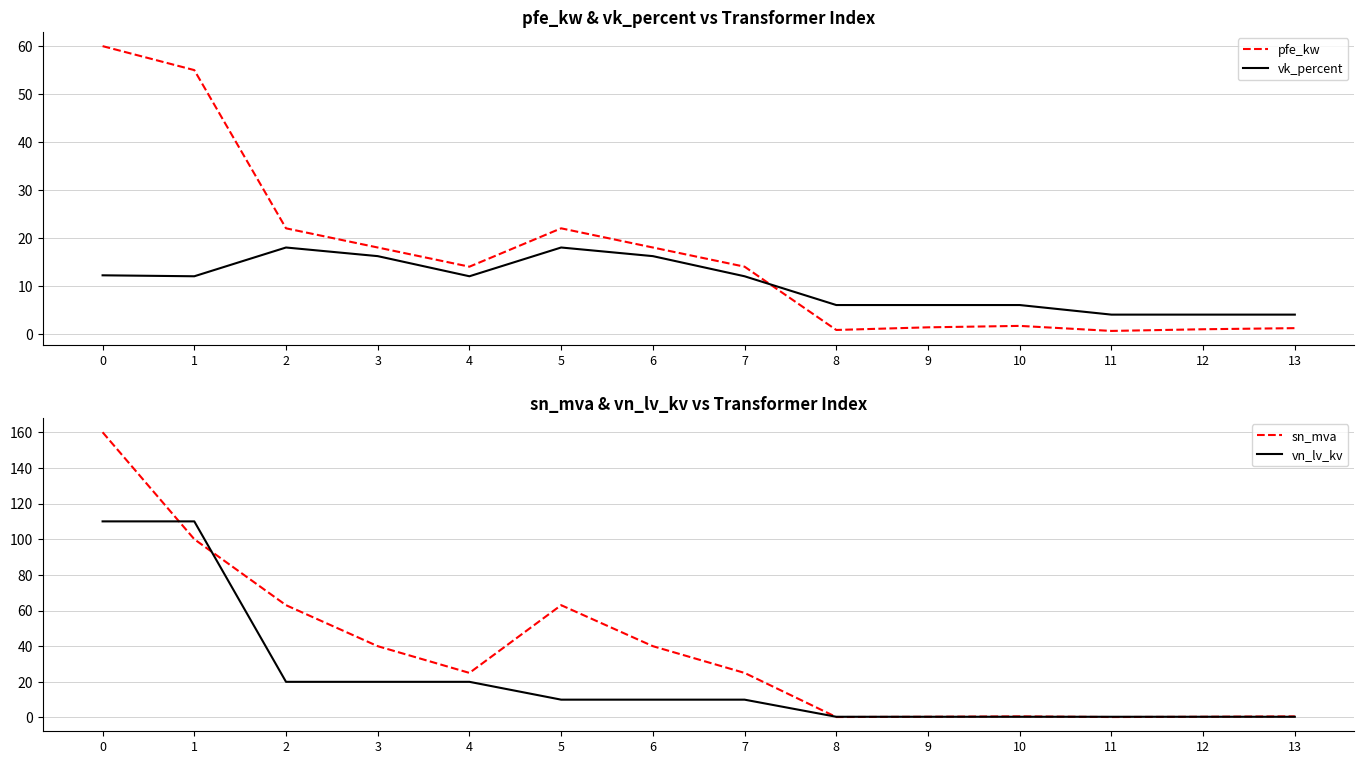

What is the difference between the sn_mva values at 11 and 7?

24.8